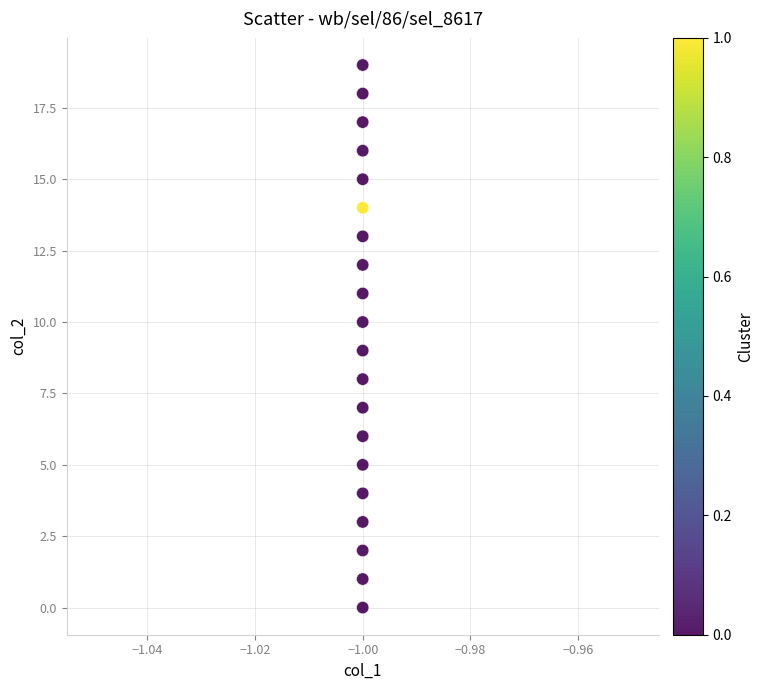

What is the range of Y values (max minus min)?

19